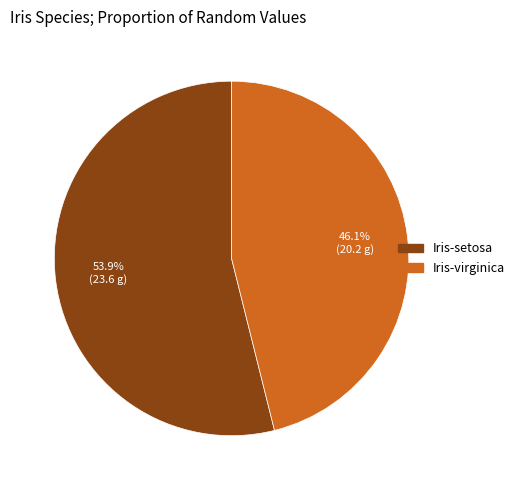

Which has a higher value, Iris-virginica or Iris-setosa?

Iris-setosa